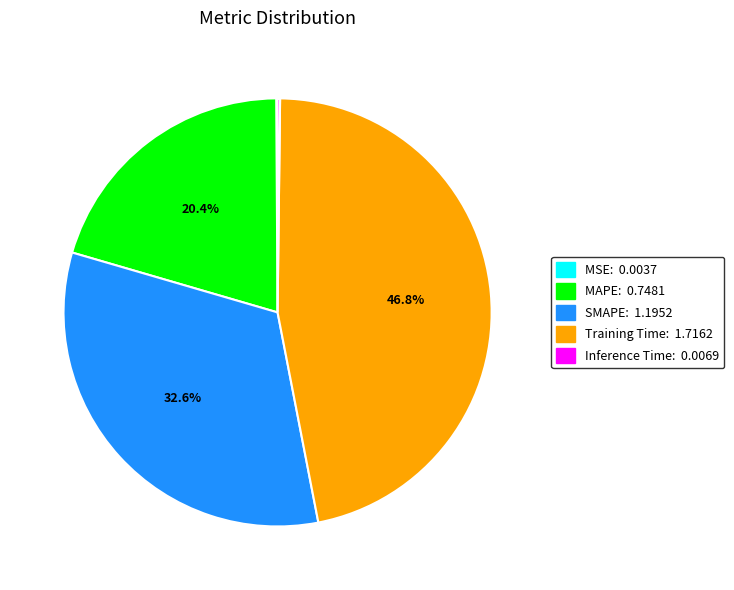

What percentage is NOT represented by Training Time?

53.2%